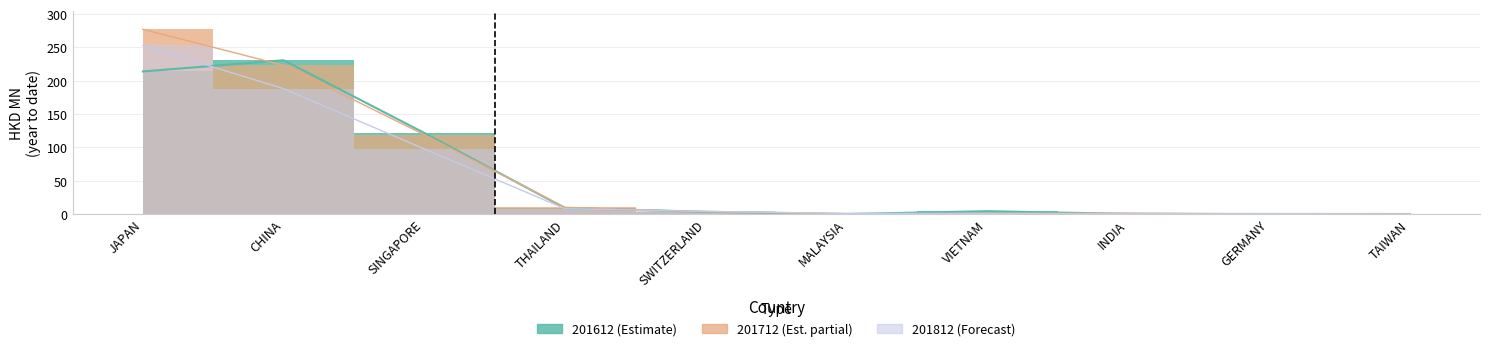

Between INDIA and GERMANY, which series saw the biggest shift?

201712